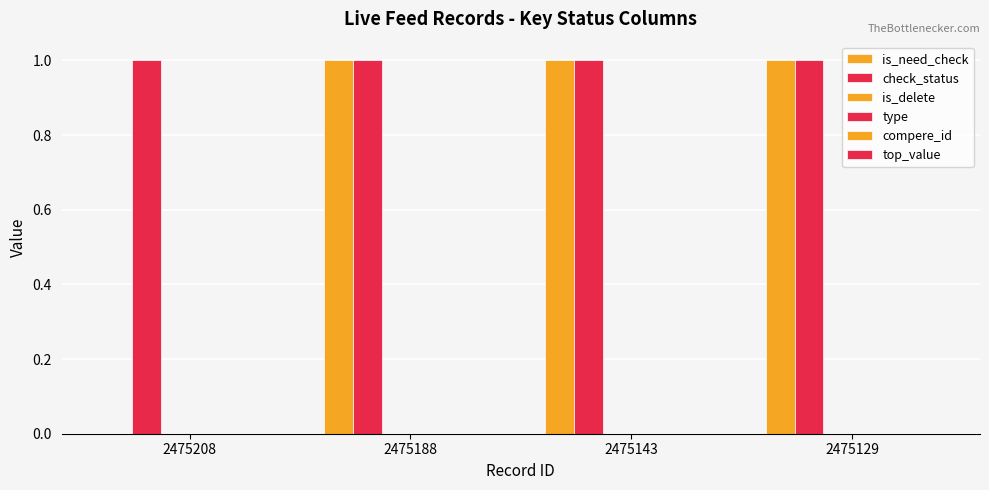

How many groups of bars are there?

4